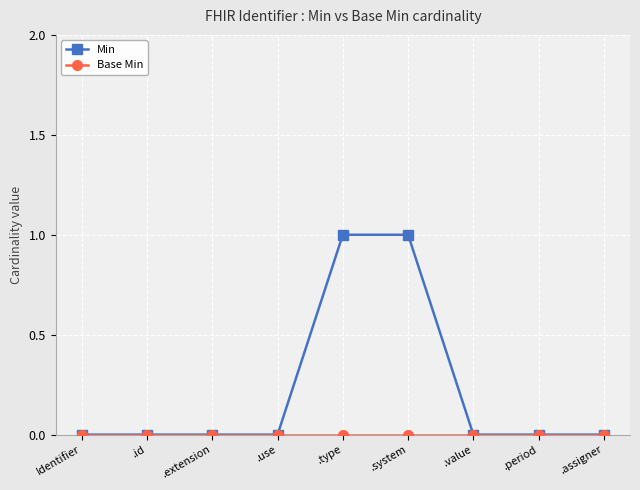

Is it true that Min equals 0 at .type?

False